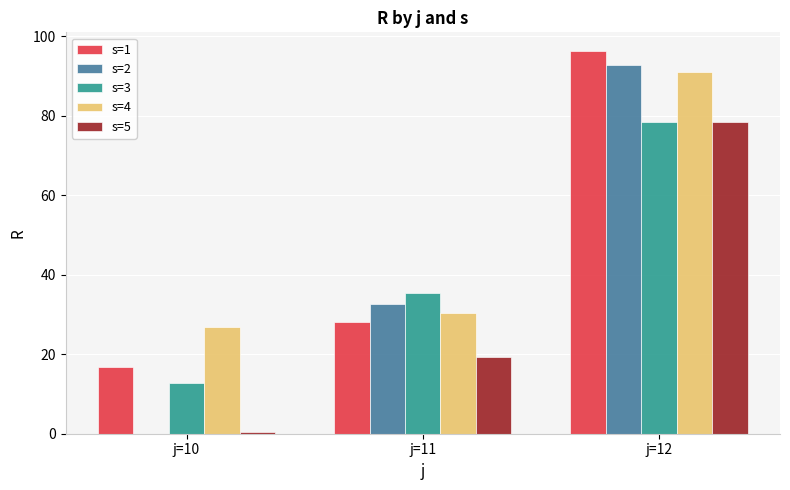

Which series has the widest spread of values?

s=2